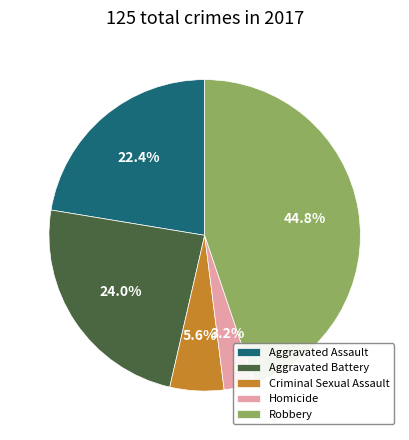

What is the ratio of the value at Homicide to the value at Robbery?

0.1